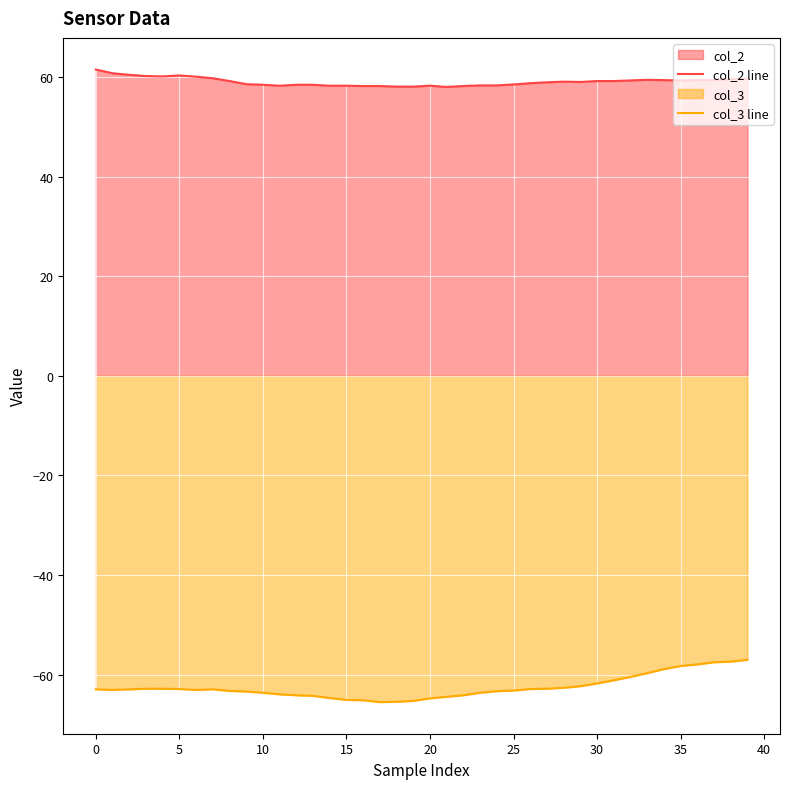

What is the smallest value displayed?

-65.5